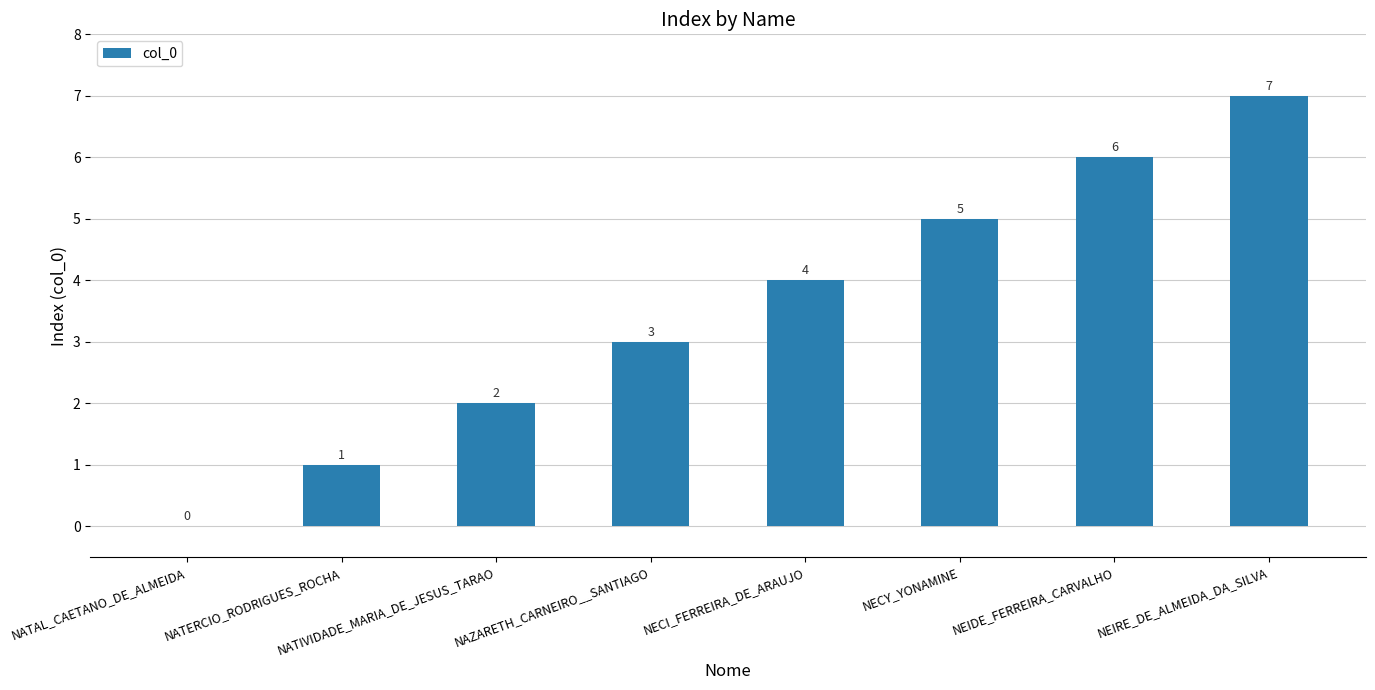

What is the average value?

4